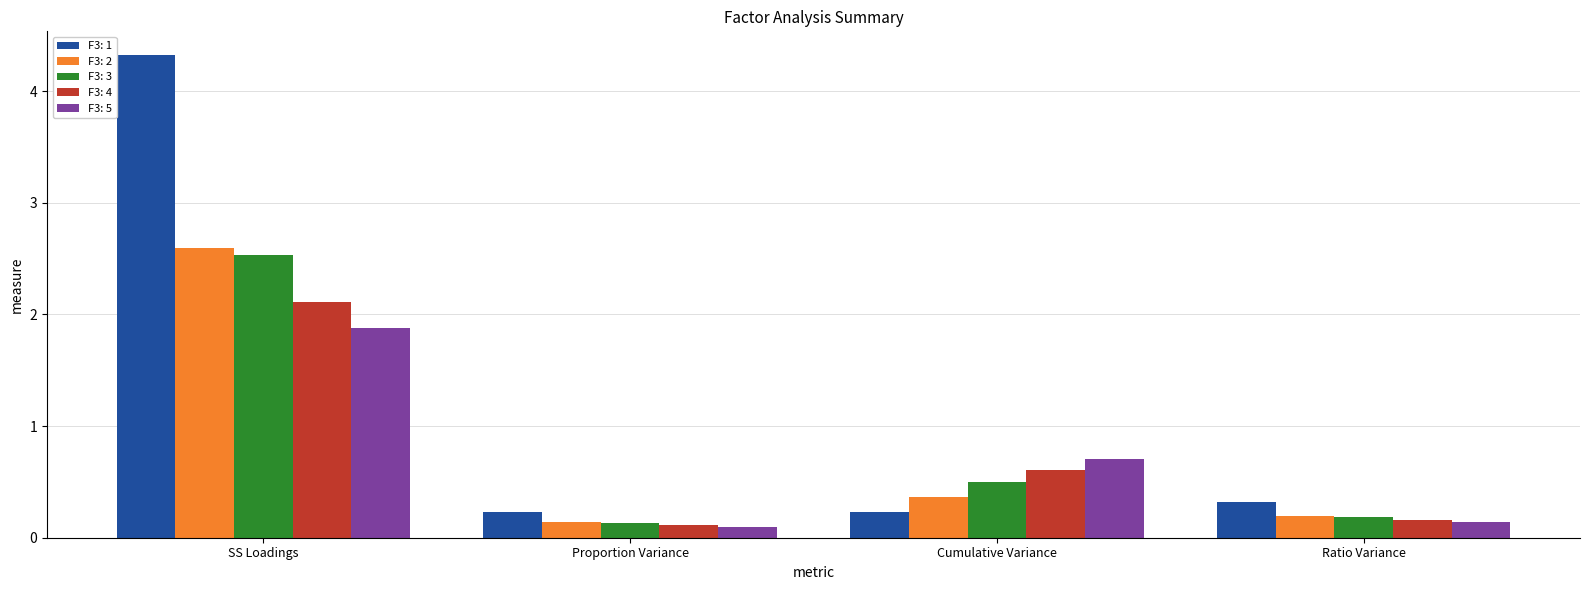

At which category is the sum across all series the highest?

SS Loadings